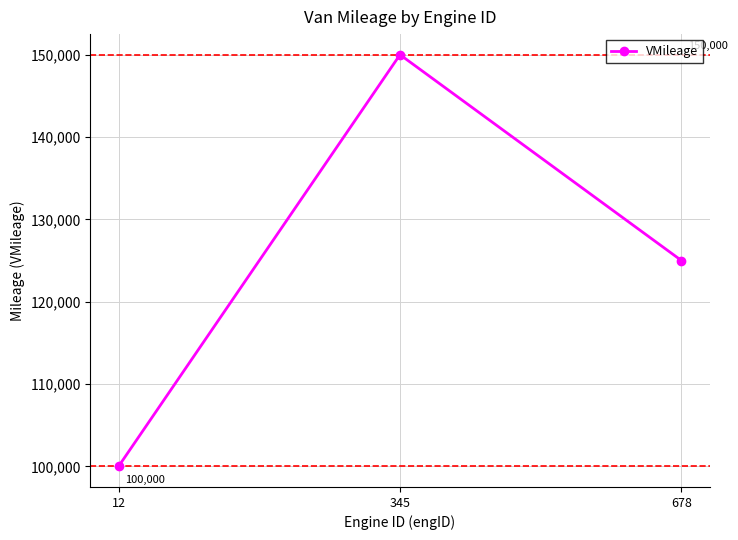

What is the change in value from 12 to 678?

+25000